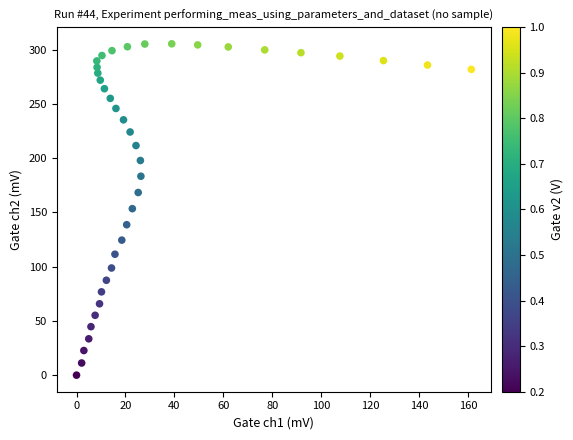

What is the range of X values (max minus min)?

161.3